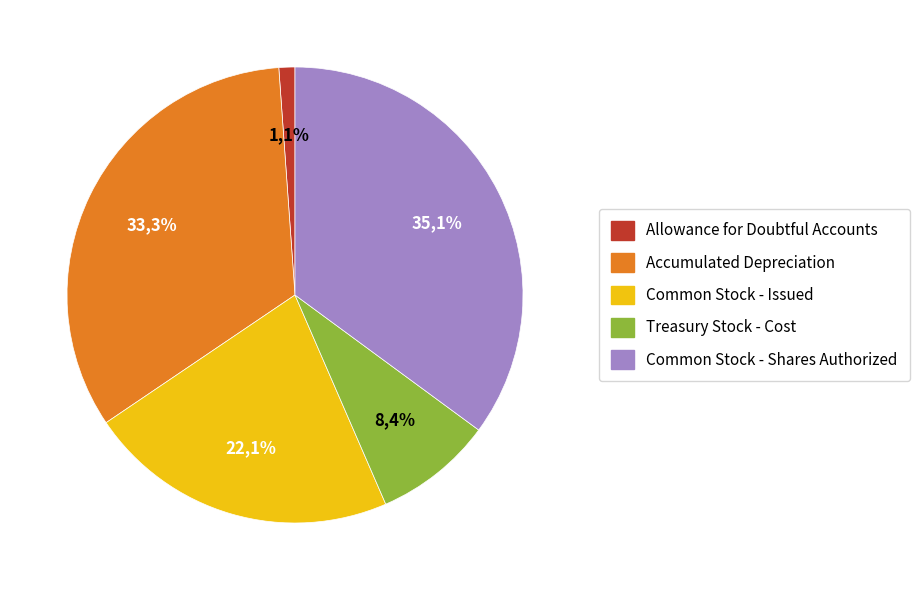

Between Common Stock - Shares Authorized and Allowance for Doubtful Accounts, which is larger?

Common Stock - Shares Authorized